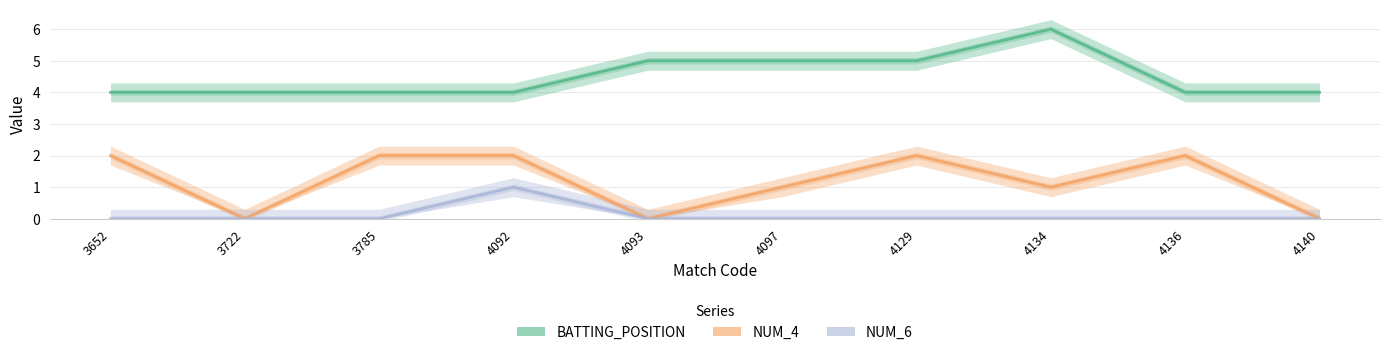

Does the chart have visible grid lines?

Yes